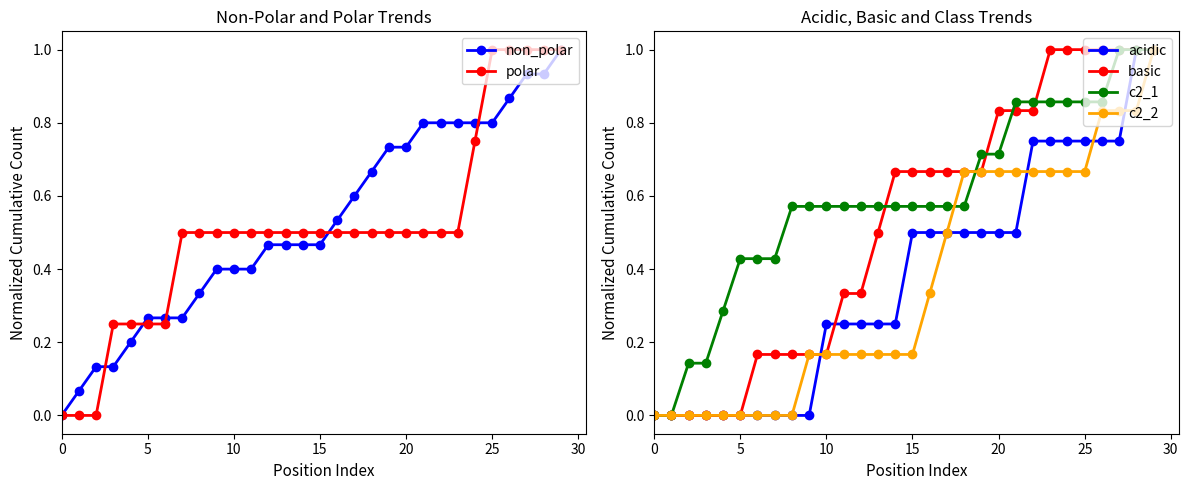

Is it true that polar equals -0.7 at 10?

False